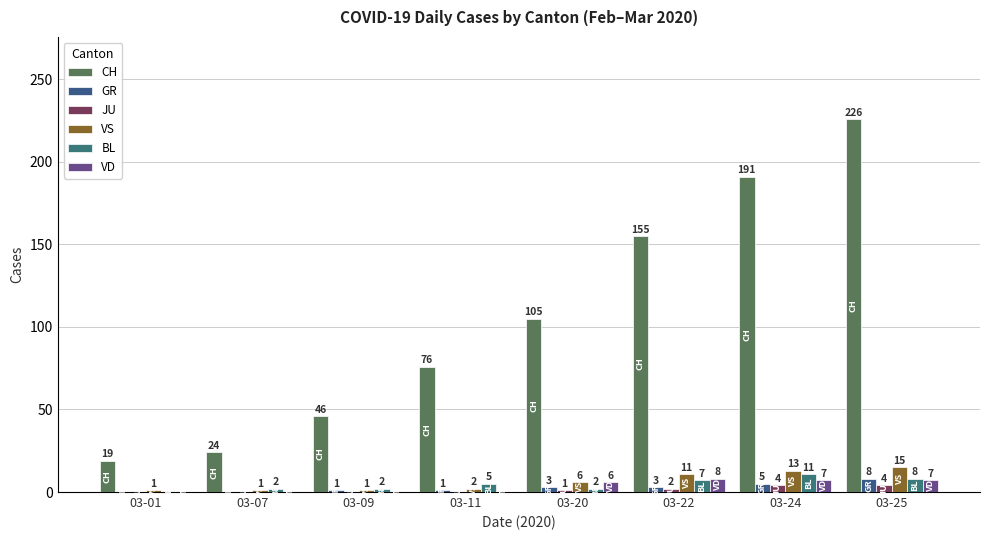

What are all the series names shown in the legend?

CH, GR, JU, VS, BL, VD